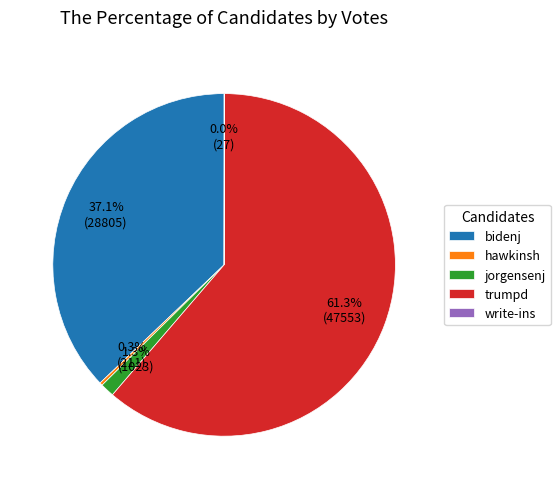

To the nearest percent, what portion does bidenj represent?

37%